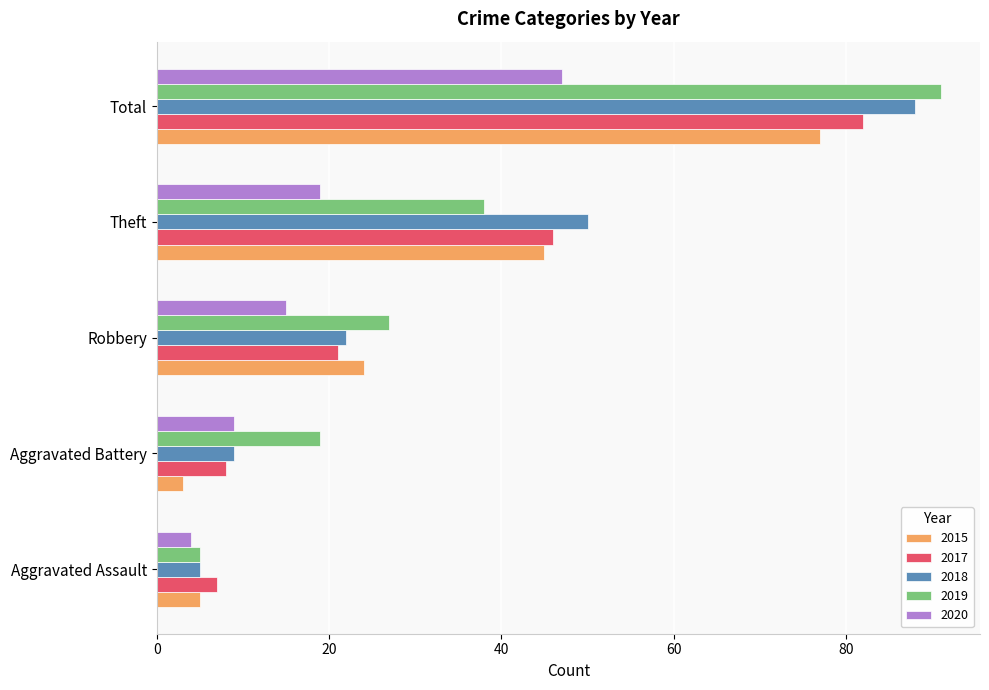

Is it true that 2015 equals 78 at Theft?

False